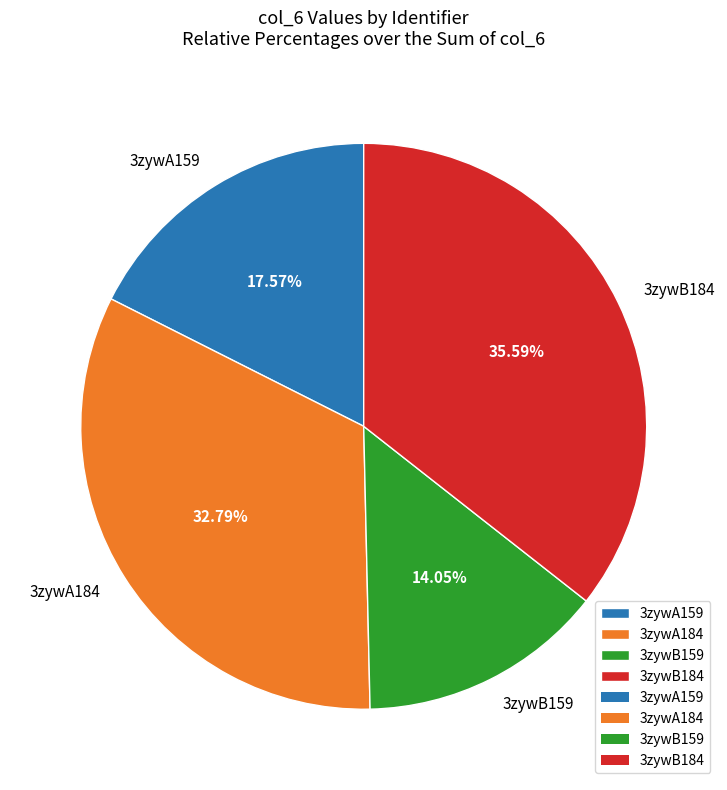

What percentage is the 3zywB184 slice, to the nearest percent?

36%